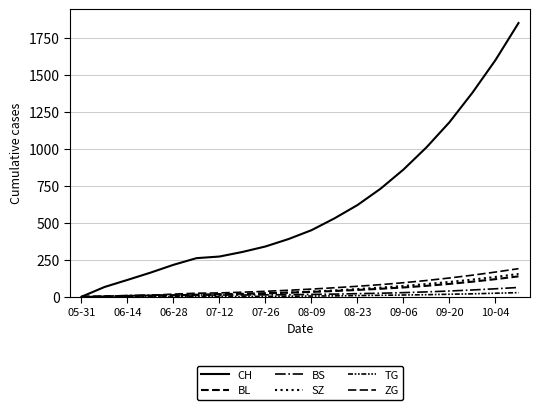

How many lines are shown in the chart?

6